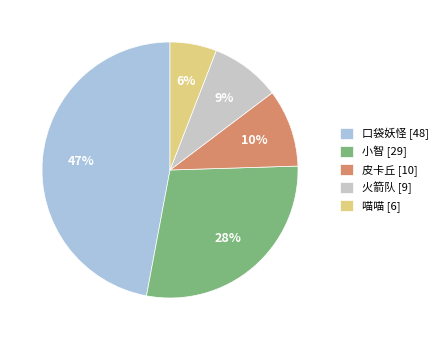

To the nearest percent, what is the difference between the 喵喵 [6] and 口袋妖怪 [48] slice percentages?

41%